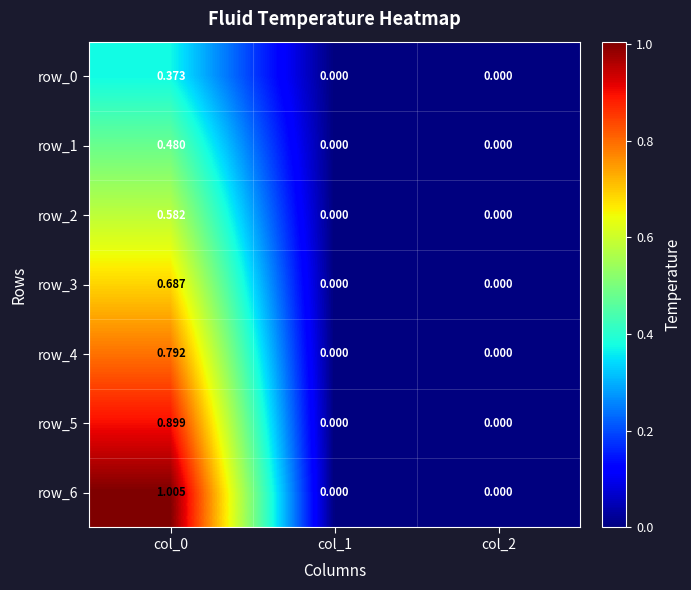

Is the value of row_1 at col_0 greater than the value of row_4 at col_0?

No